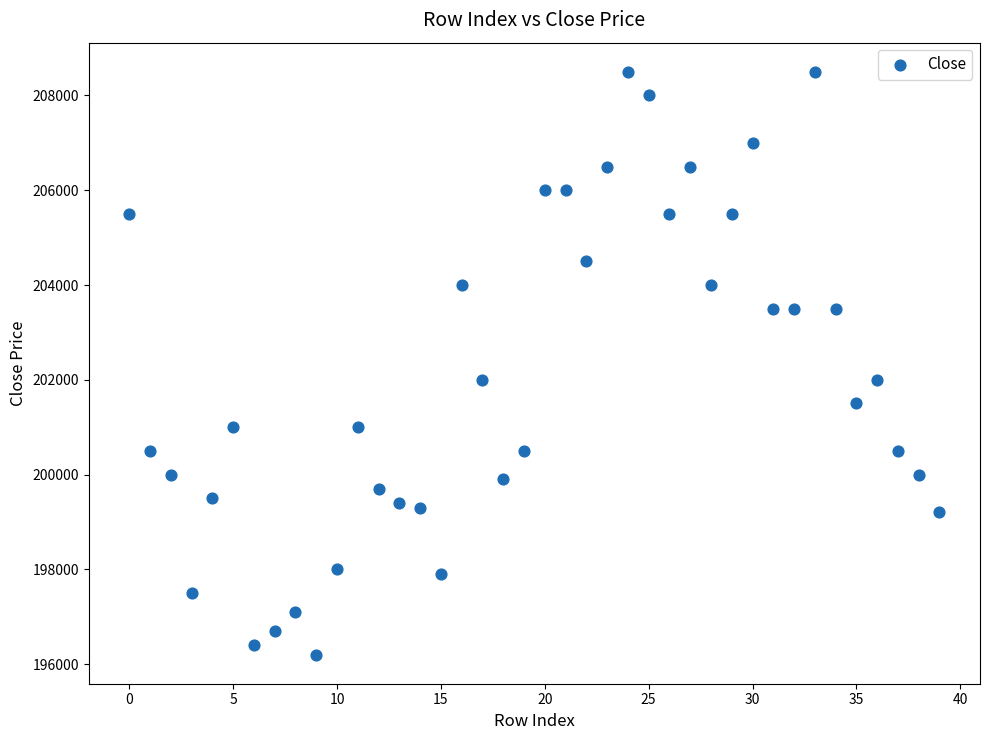

What is the range of Y values (max minus min)?

12300